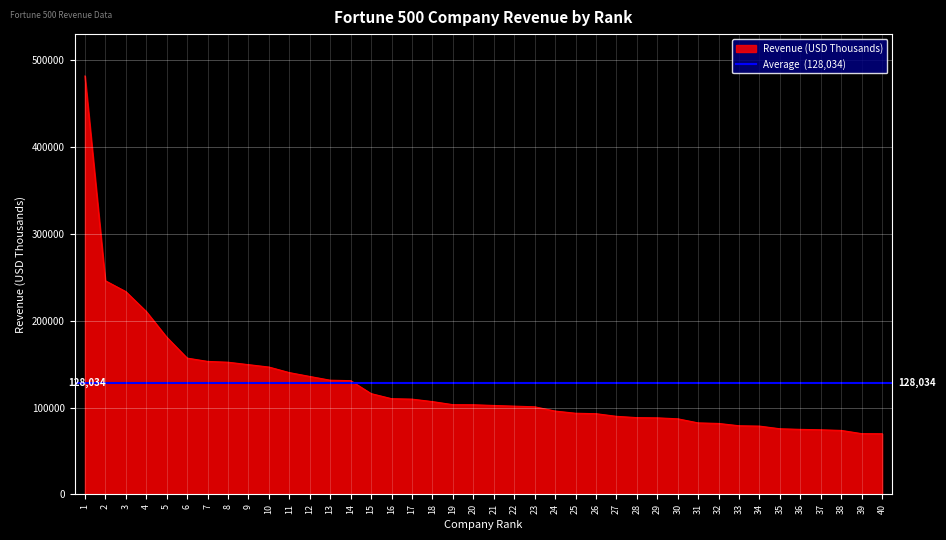

What is the sum of the values at 24 and 27?

186147